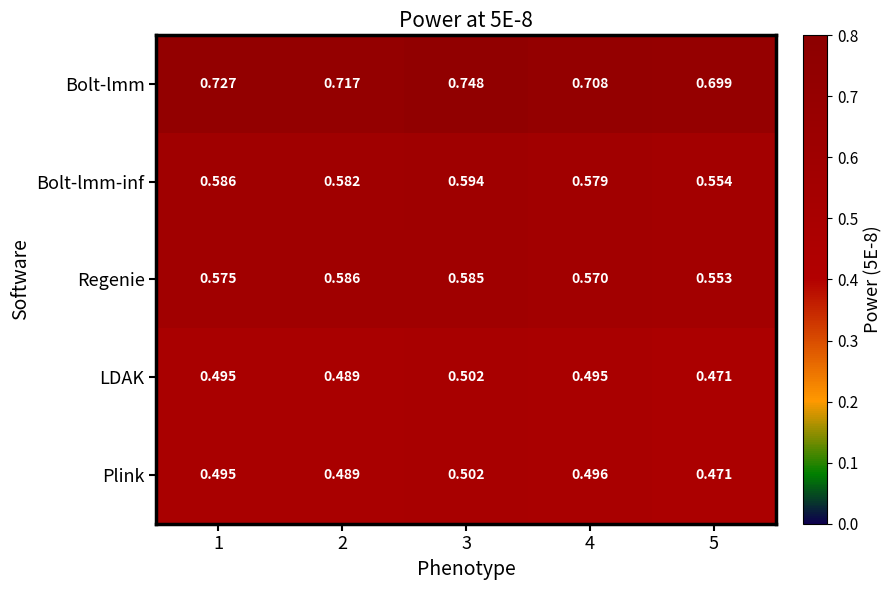

Is the value of Bolt-lmm at 2 greater than the value of Bolt-lmm-inf at 2?

Yes